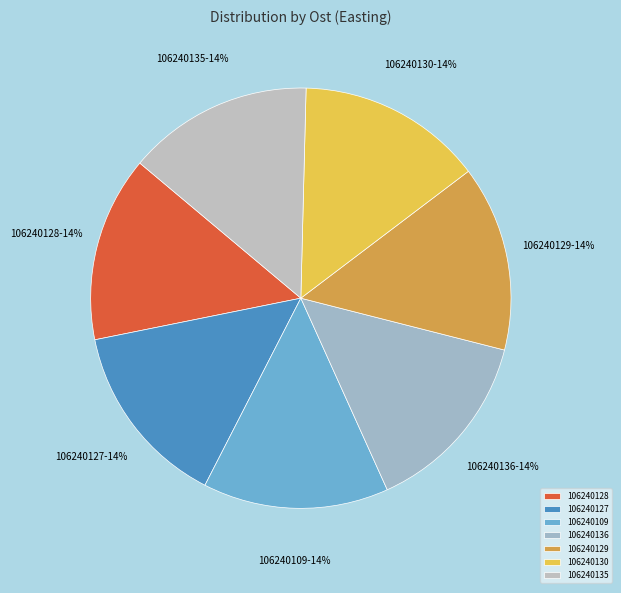

What is the ratio of the value at 106240136 to the value at 106240129?

1.0